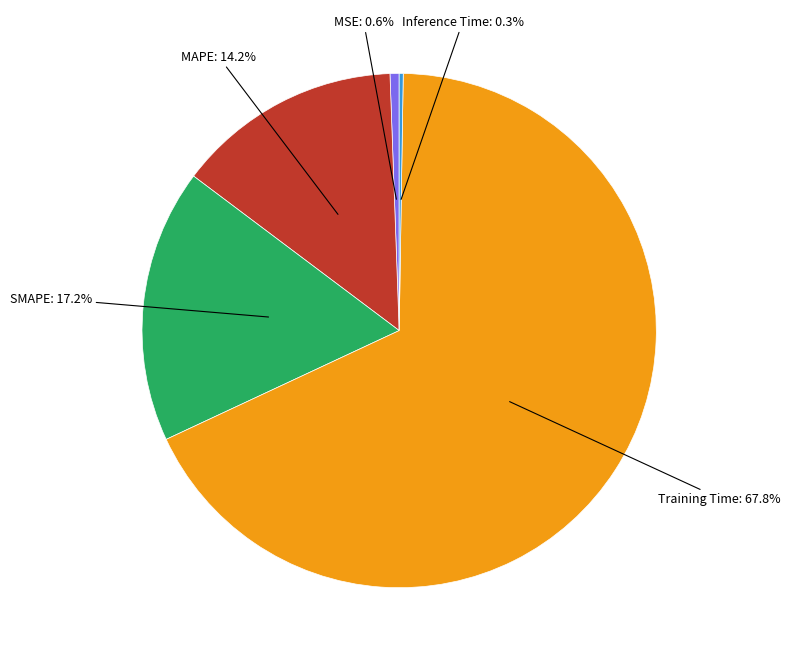

Which has a higher value, Training Time: 67.8% or MAPE: 14.2%?

Training Time: 67.8%